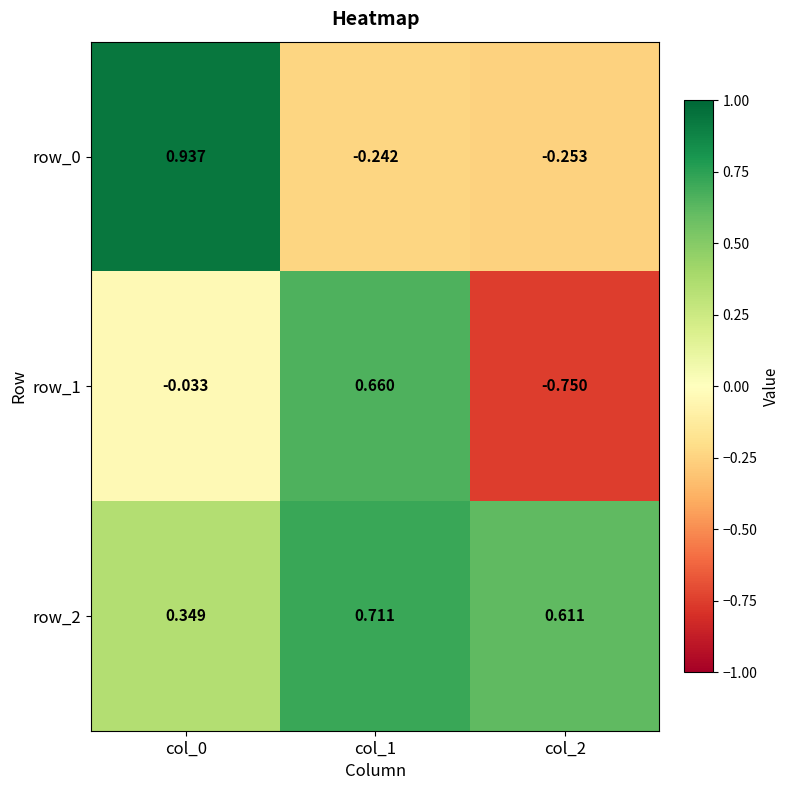

What is the spread (max minus min) of values at col_1?

1.0